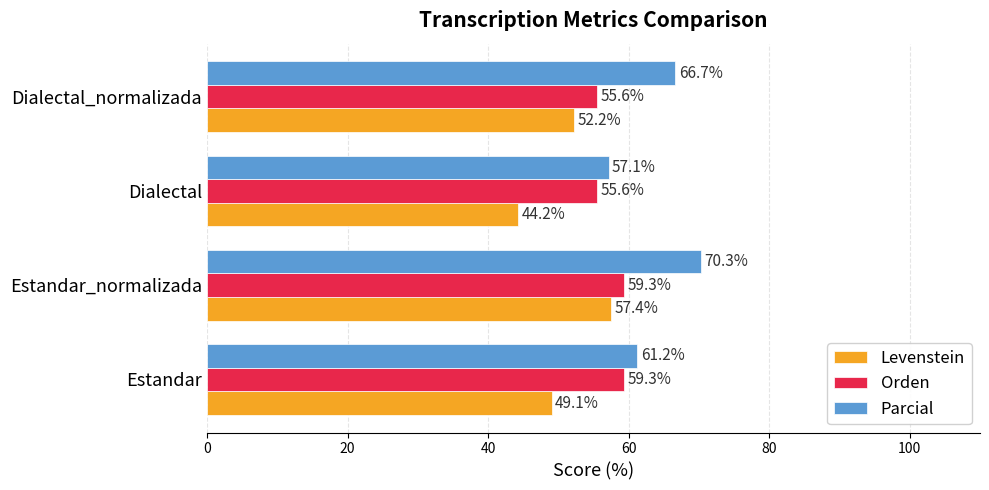

What is the difference between the second highest and second lowest values in the Orden series?

3.8